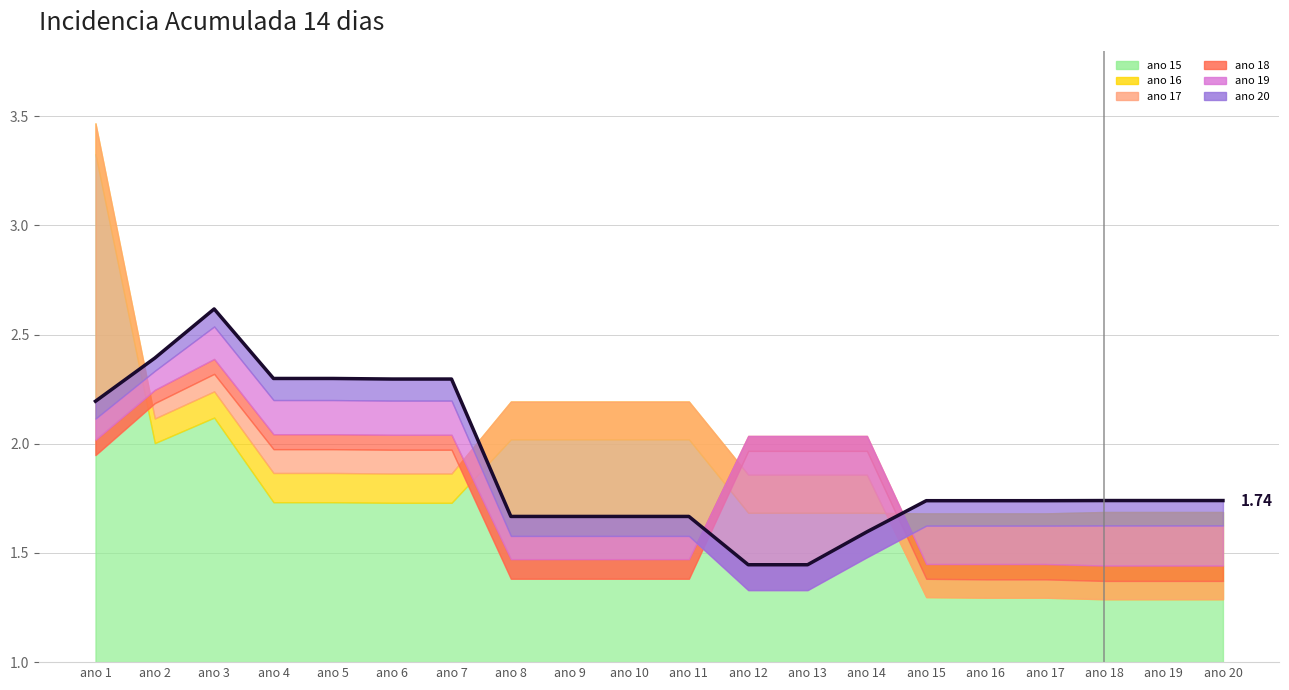

Is it true that the value at ano 10 is 1.7?

True